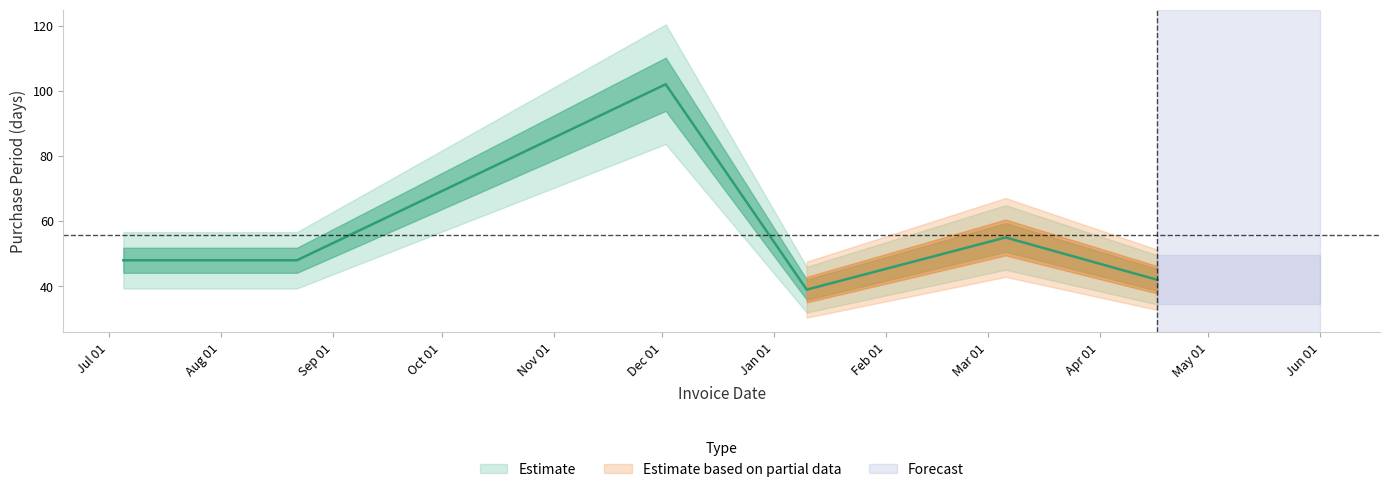

Reading left to right, extract all data points from this chart.

48	48	102	39	55	42